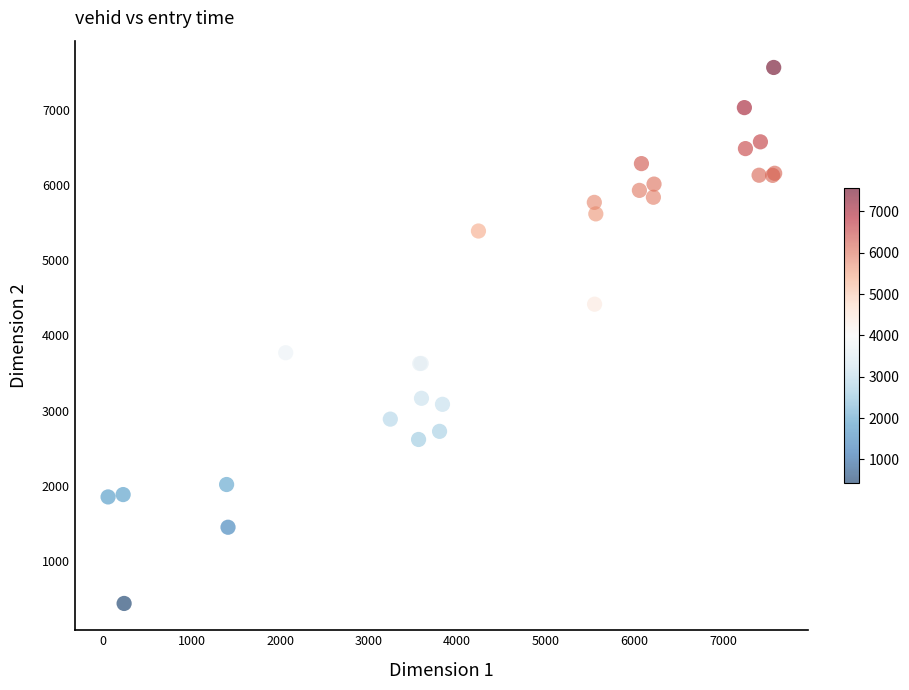

What Y value in the scatter plot is closest to 3998?

3769.1